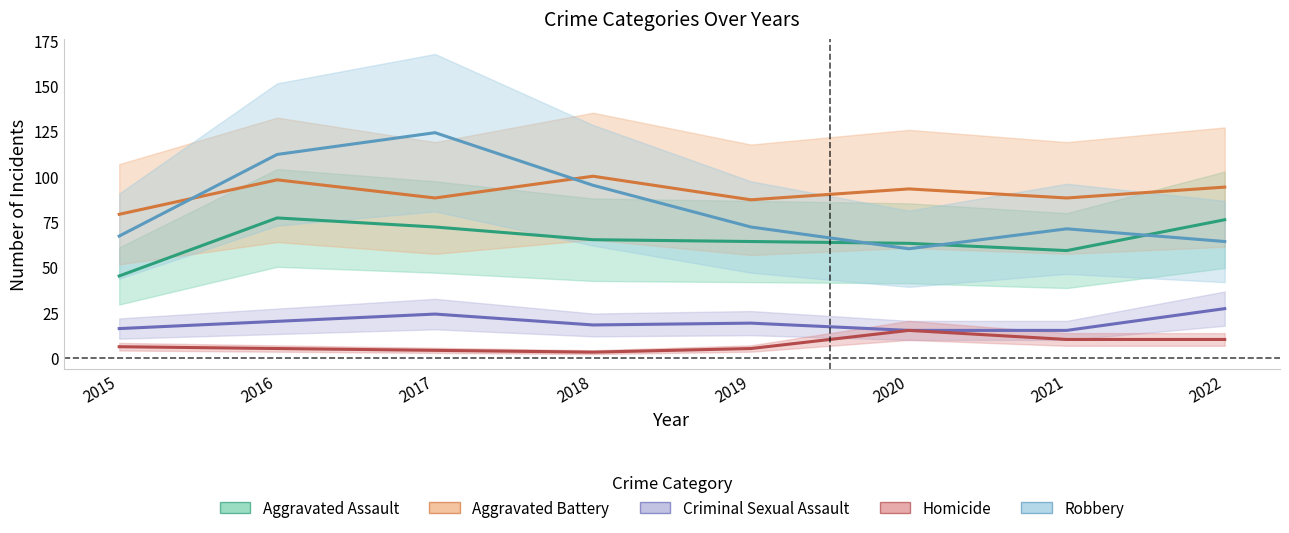

The value of Aggravated Assault at 2022 is 76. True or false?

True